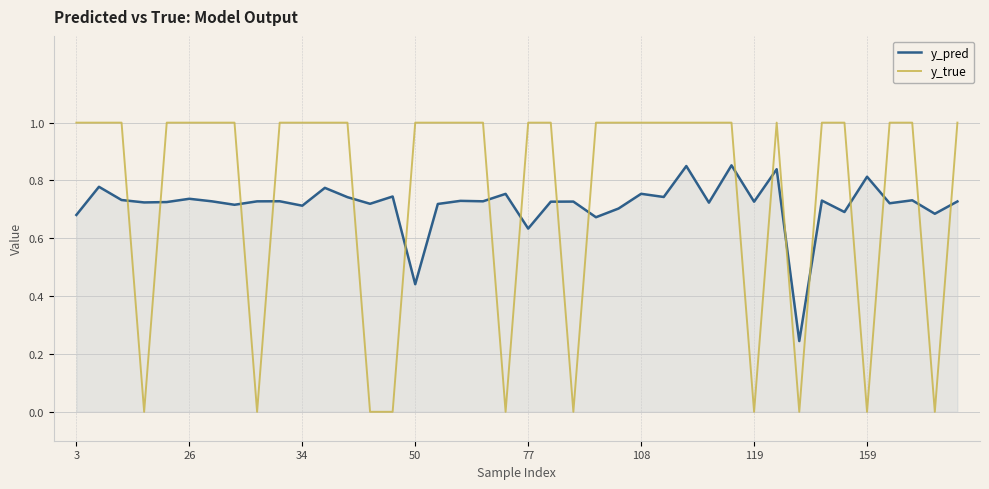

What is the greatest value displayed?

1.0